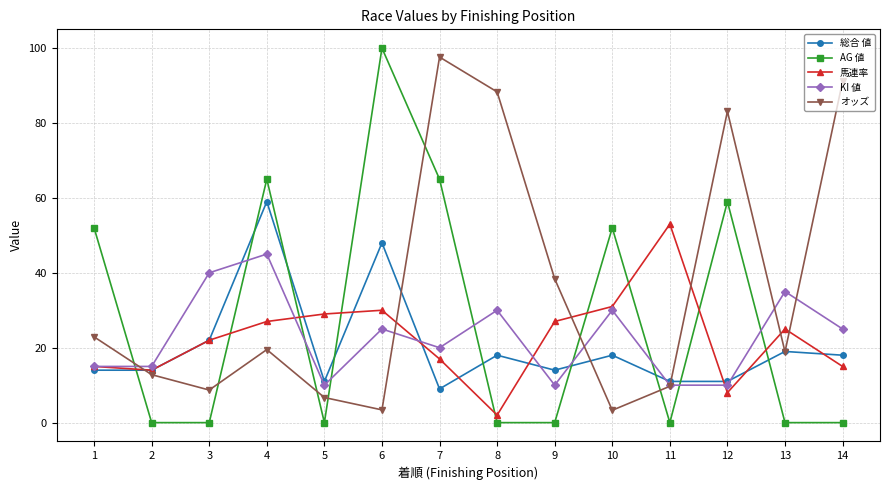

What value does the KI 値 series have at 2?

15.0